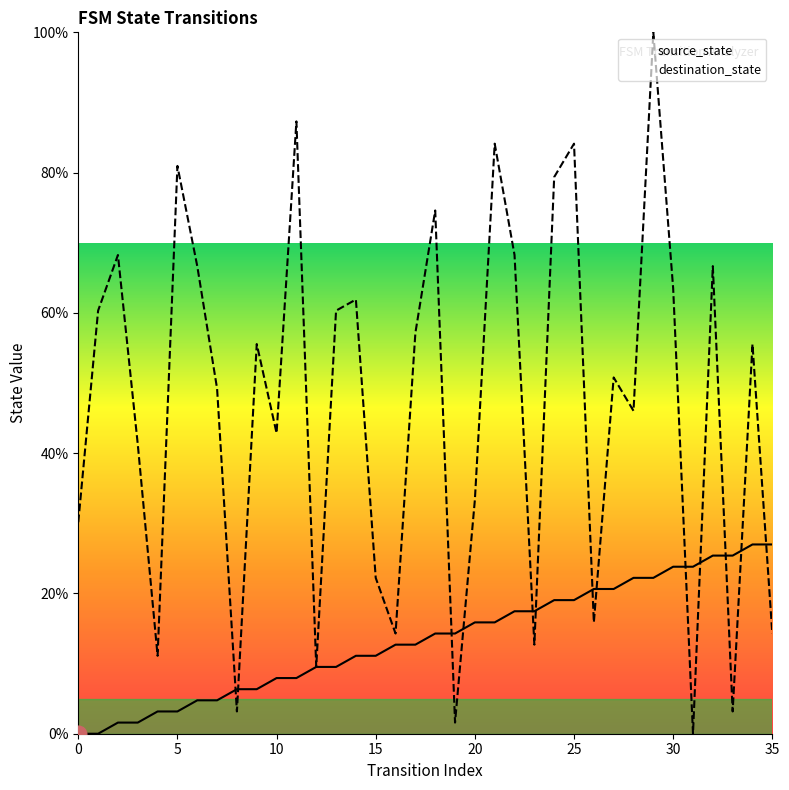

What is the sum of all destination_state values?

1676.2